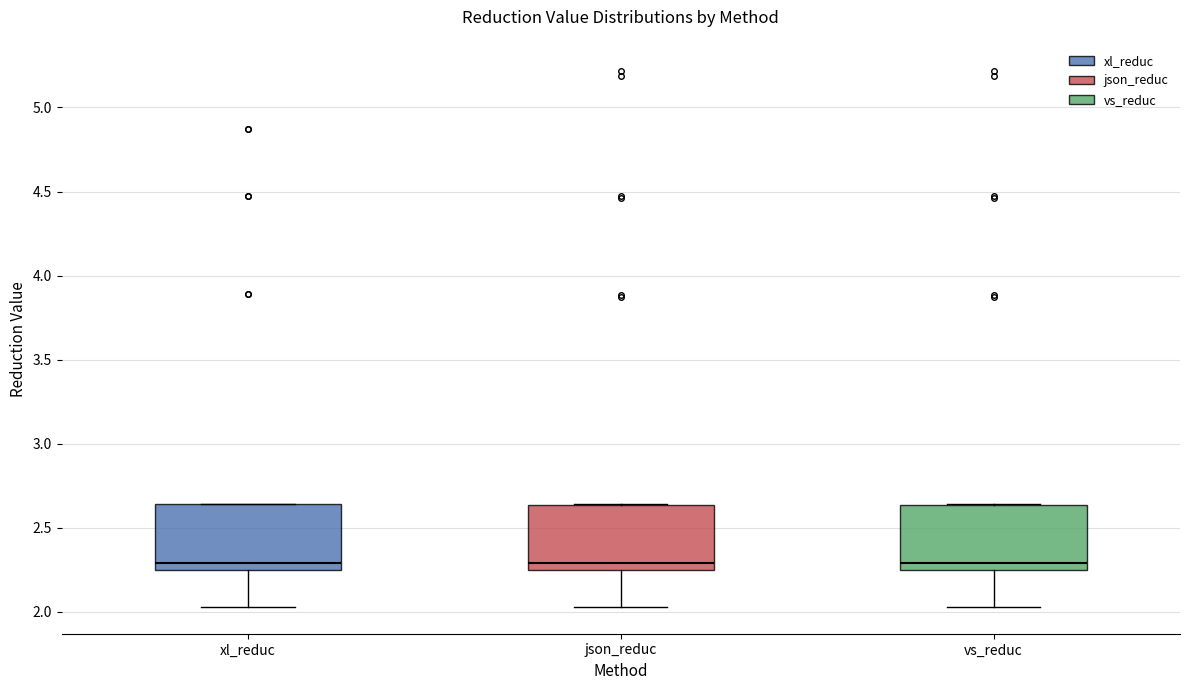

Reading left to right, transcribe this box plot: for each box, give where its median line is, the range the box spans, and where its two whiskers end, as read against the y-axis. The values are not printed on the chart, so give them approximately, as read against the axis.

xl_reduc: median 2.30, box 2.25 to 2.65, whiskers 2.05 to 2.65
json_reduc: median 2.30, box 2.25 to 2.65, whiskers 2.05 to 2.65
vs_reduc: median 2.30, box 2.25 to 2.65, whiskers 2.05 to 2.65